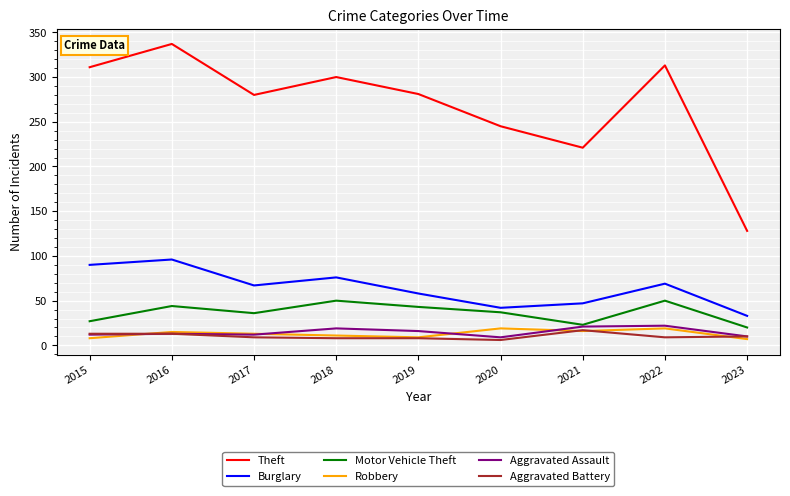

At which category is the sum across all series the highest?

2016